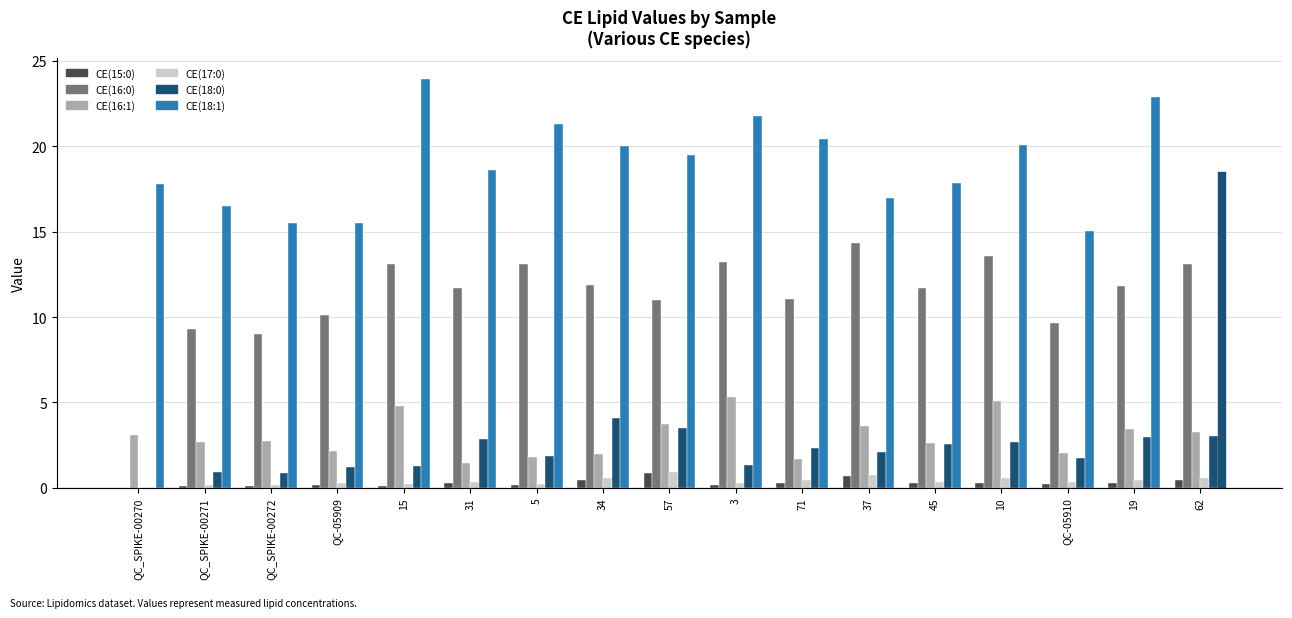

True or false: CE(15:0) has a value of 0.5 at 34.

True